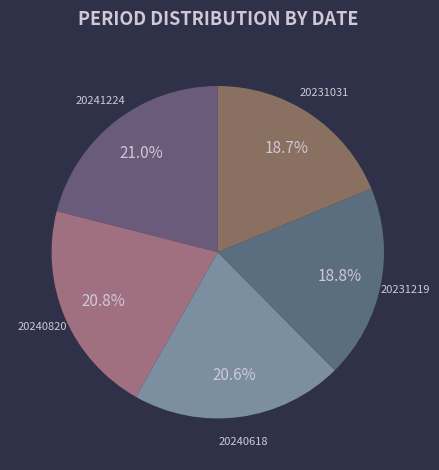

To the nearest percent, what percentage of the pie is 20241224?

21%